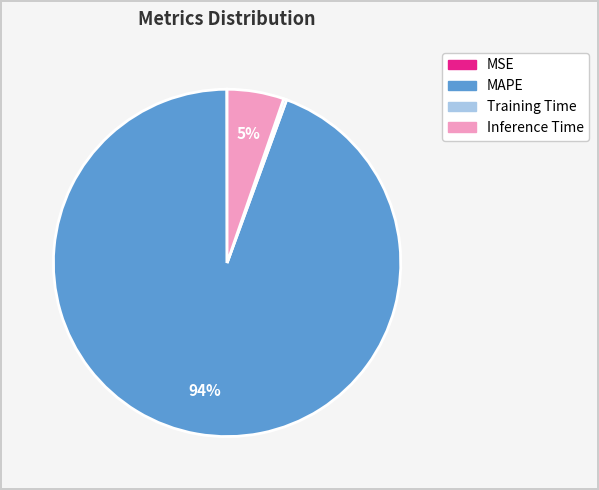

What is the majority slice?

MAPE